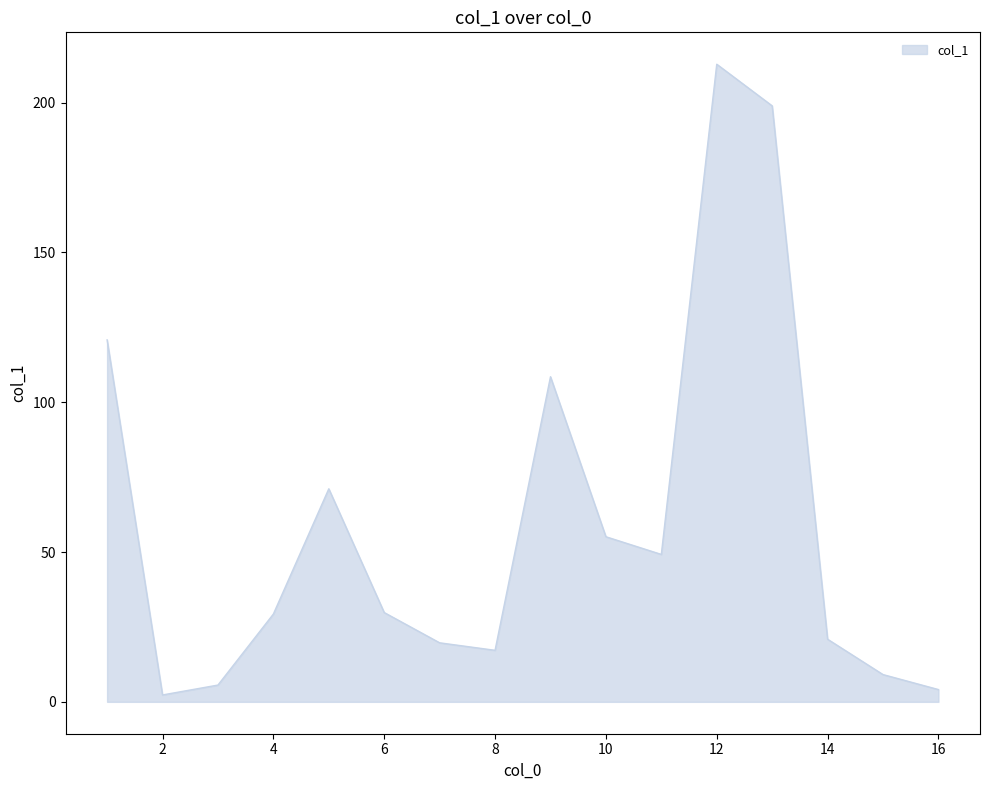

What is the difference between the maximum and minimum values?

210.5